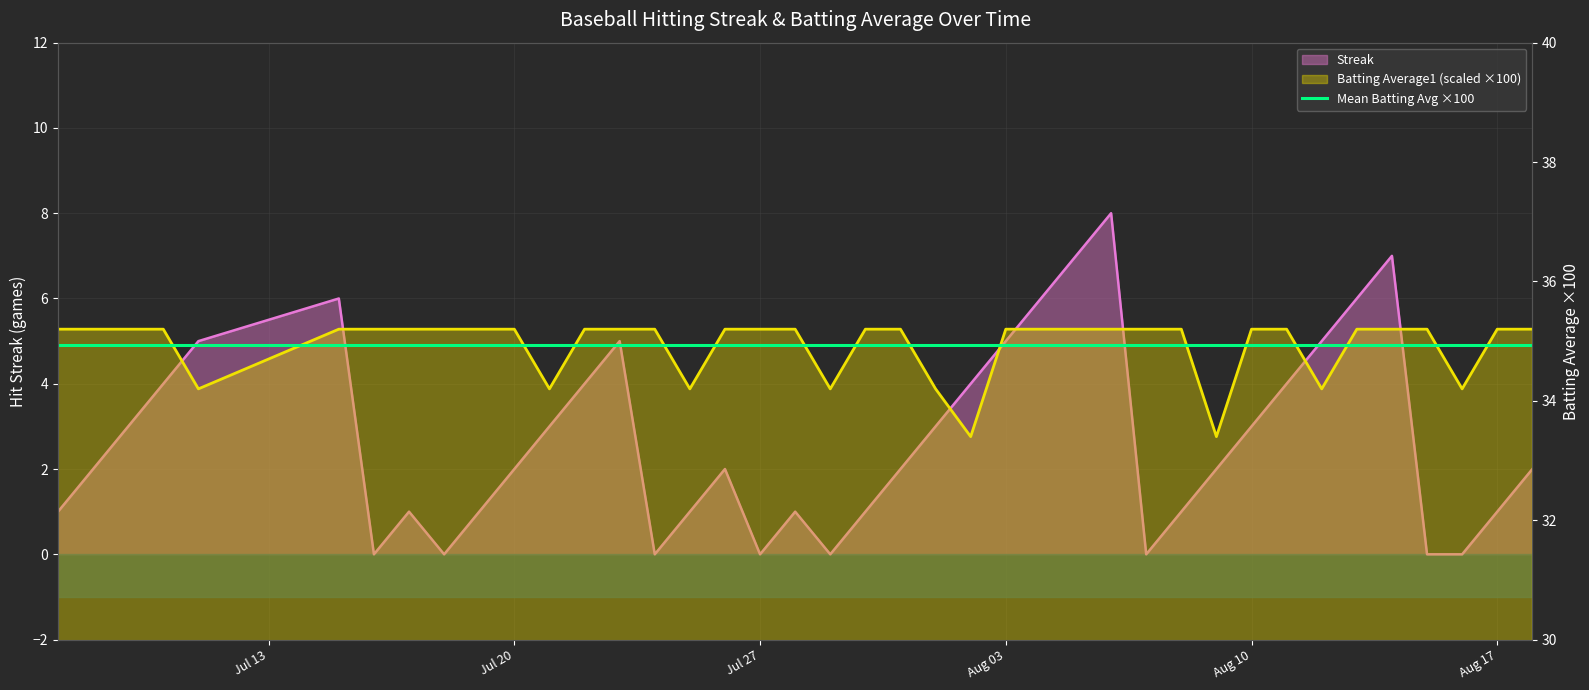

What is the maximum value shown in the chart?

35.2